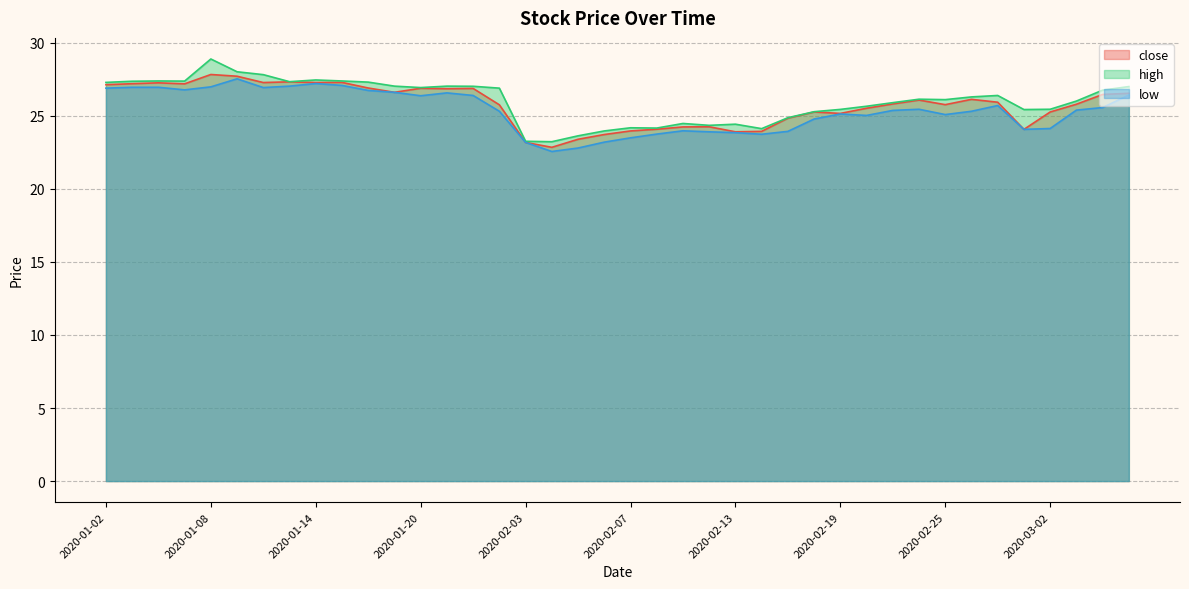

What is the total value across all series at 2020-01-23?

78.0